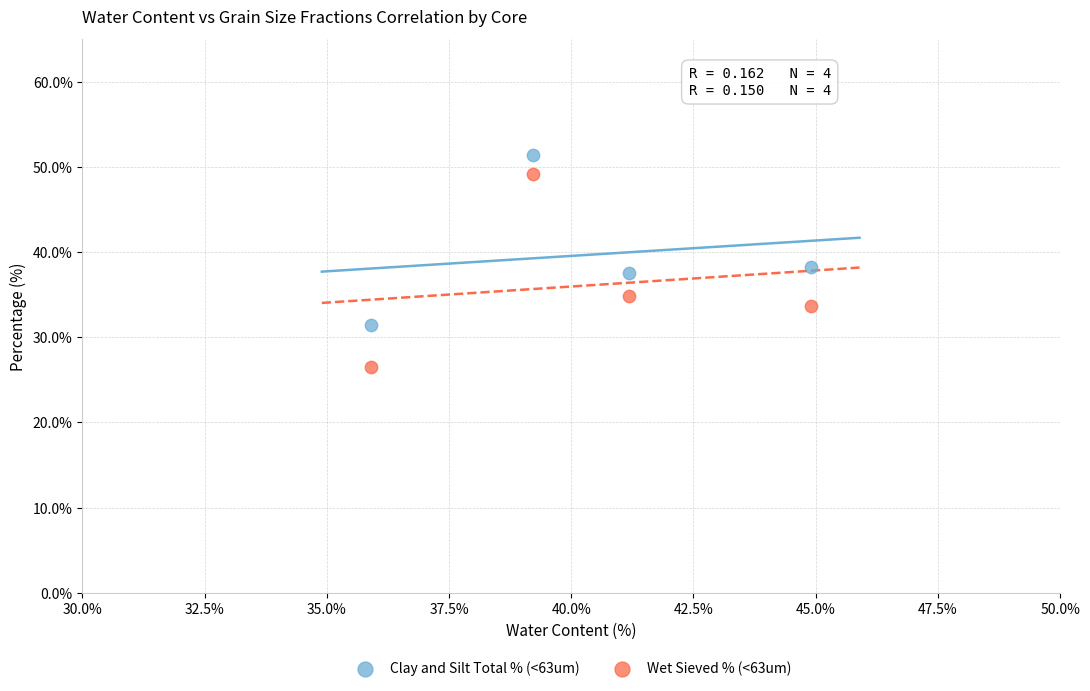

Which series contains the highest Y value?

Clay and Silt Total % (<63um)